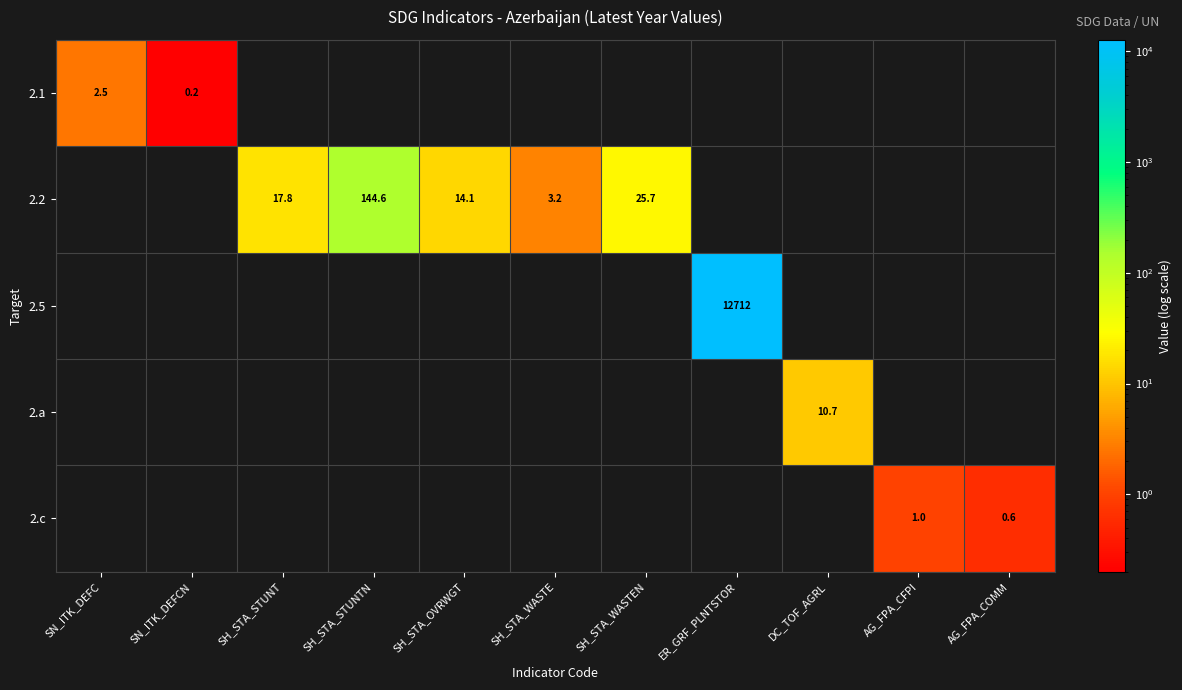

Is it true that 2.2 equals 25.7 at SH_STA_WASTEN?

True